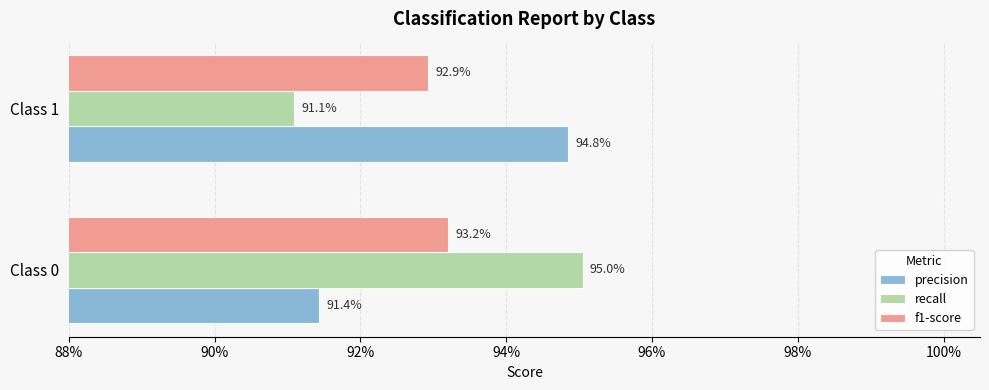

At how many categories does at least one series exceed 0?

2